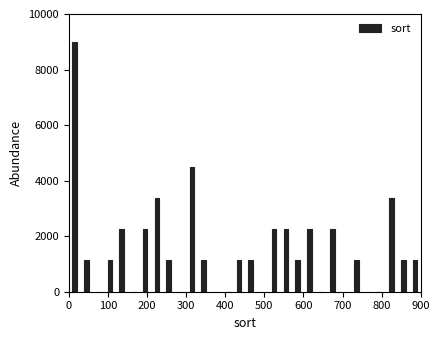

Read against the x-axis, roughly where is the centre of the tallest bar?

20